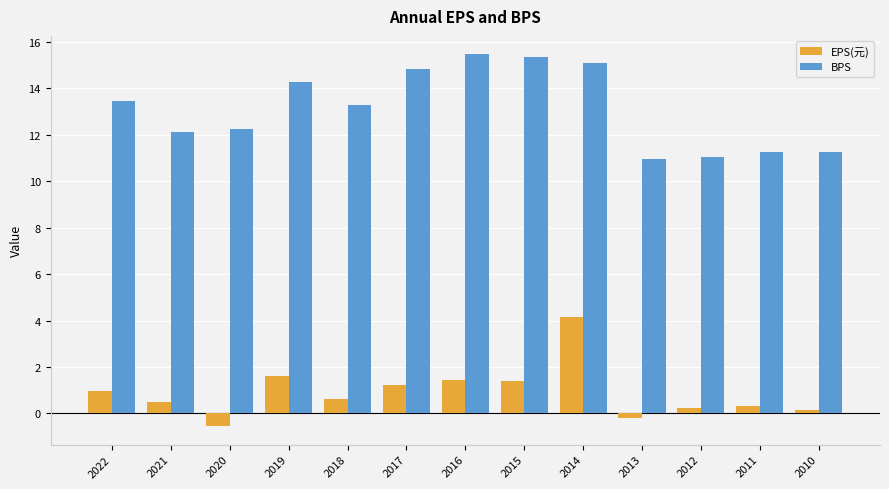

What is the maximum value shown in the chart?

15.5